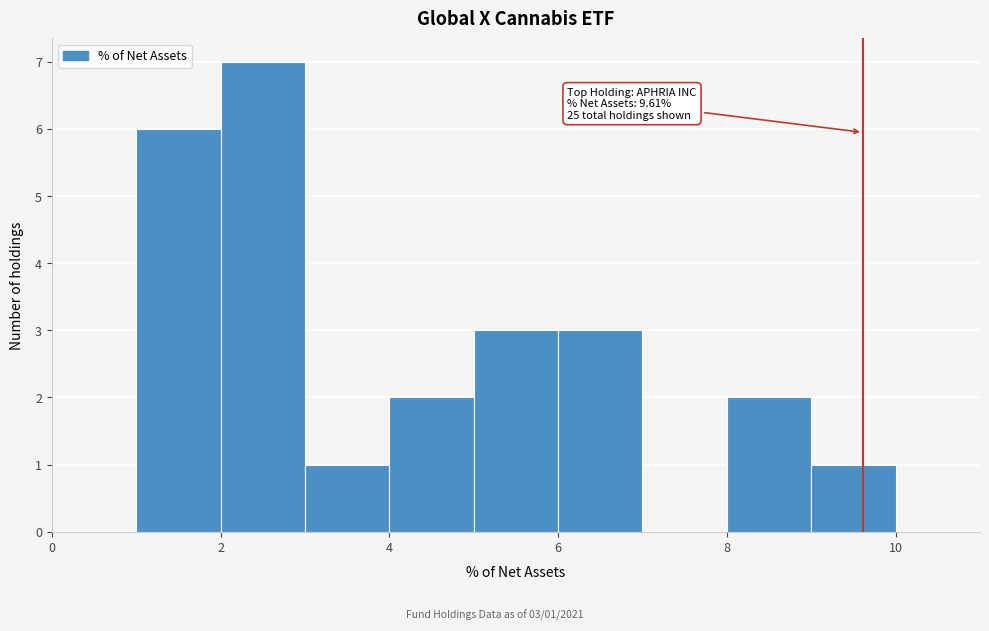

Which range on the x-axis has the tallest bar?

2 to 3